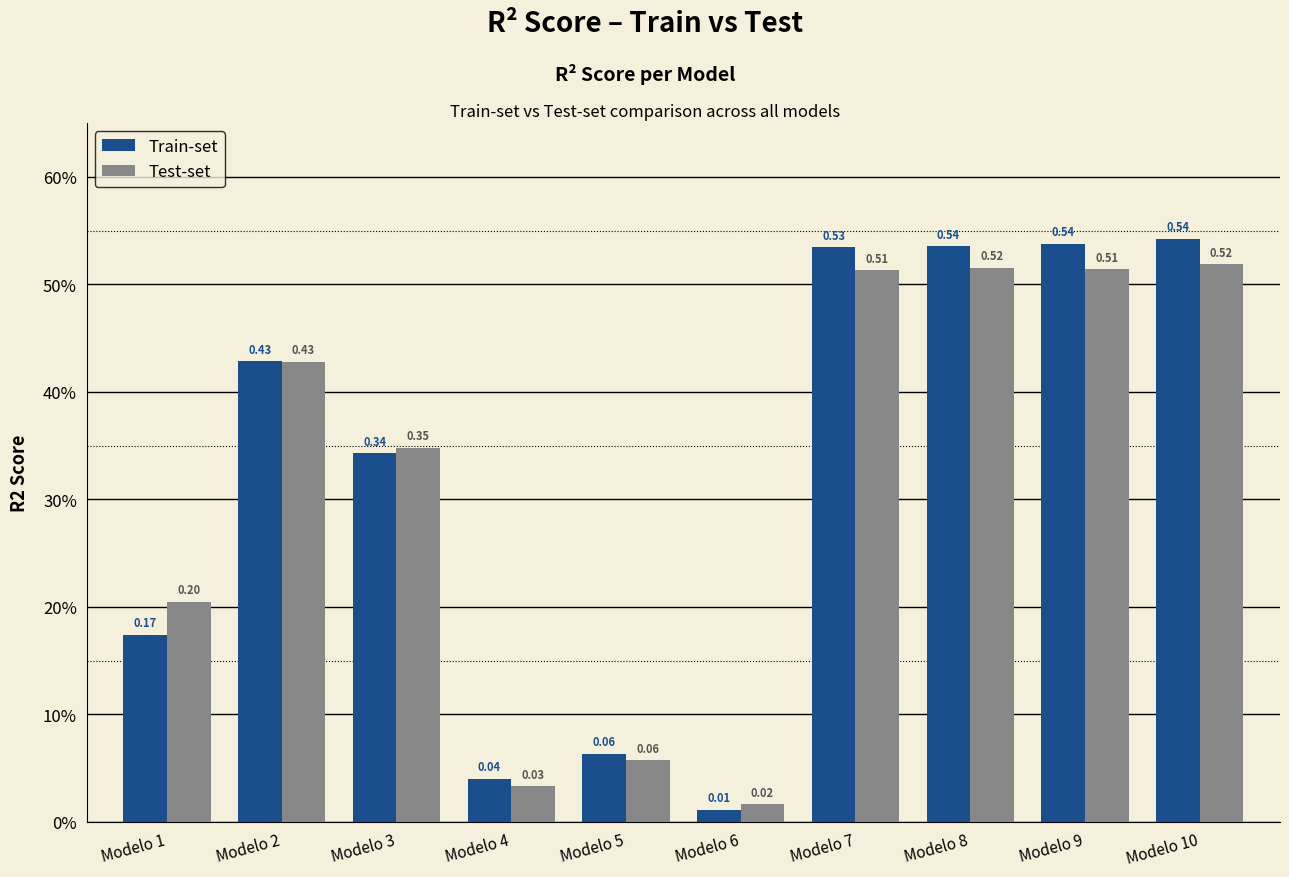

What are all the series names shown in the legend?

Train-set, Test-set